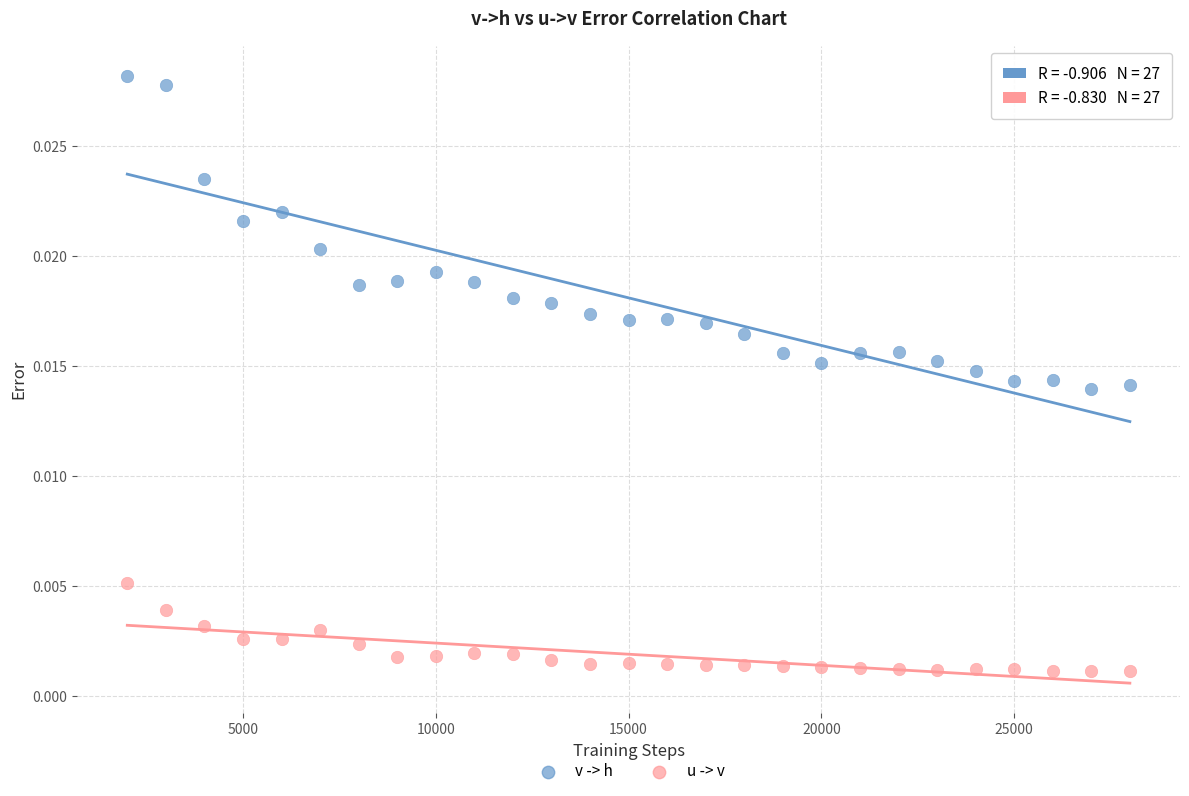

Across all data points, what is the range of X values (max minus min)?

26000.0